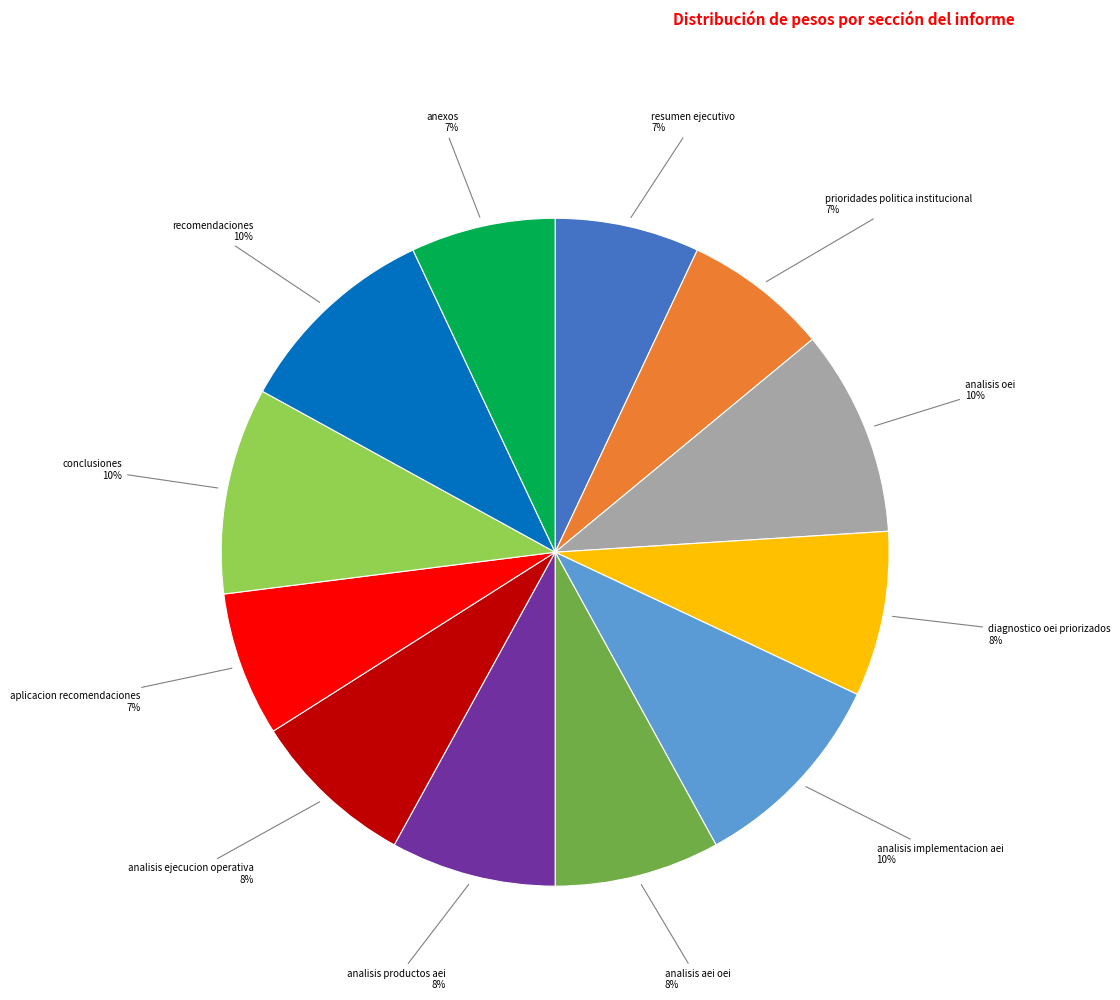

To the nearest percent, what is the difference between the largest and smallest slice percentages?

3%